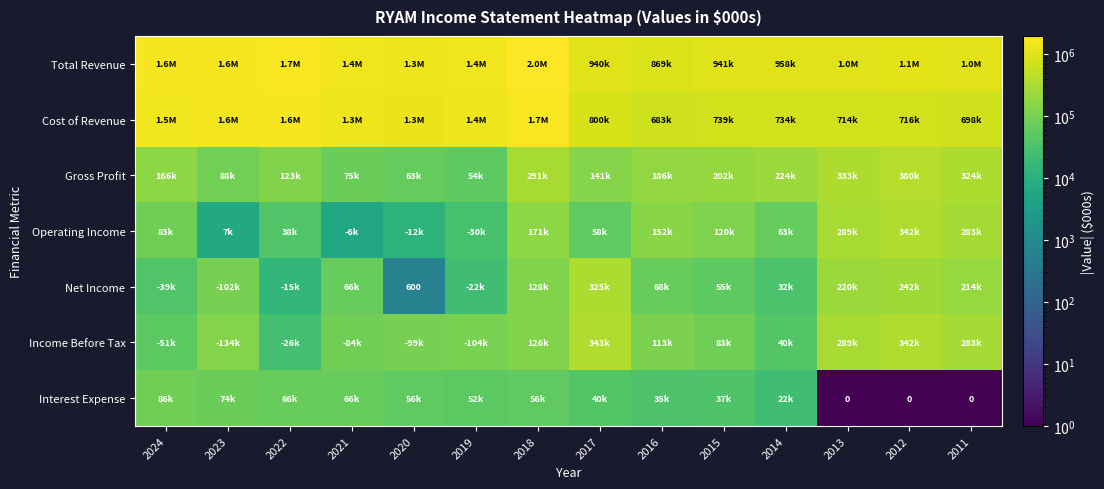

What is the highest value of the Net Income series?

325000